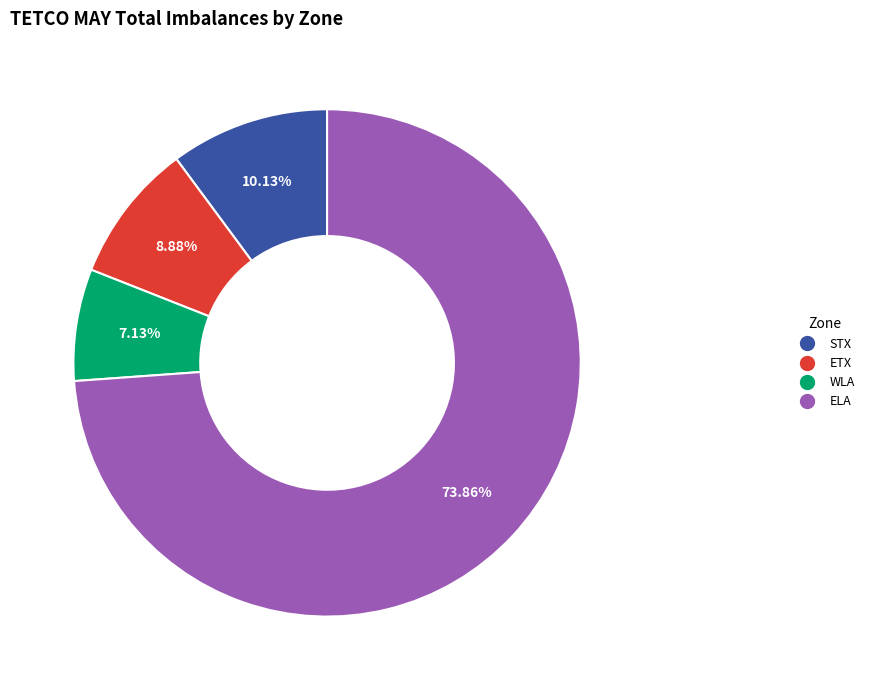

Do STX and WLA together represent more than half of the pie?

No